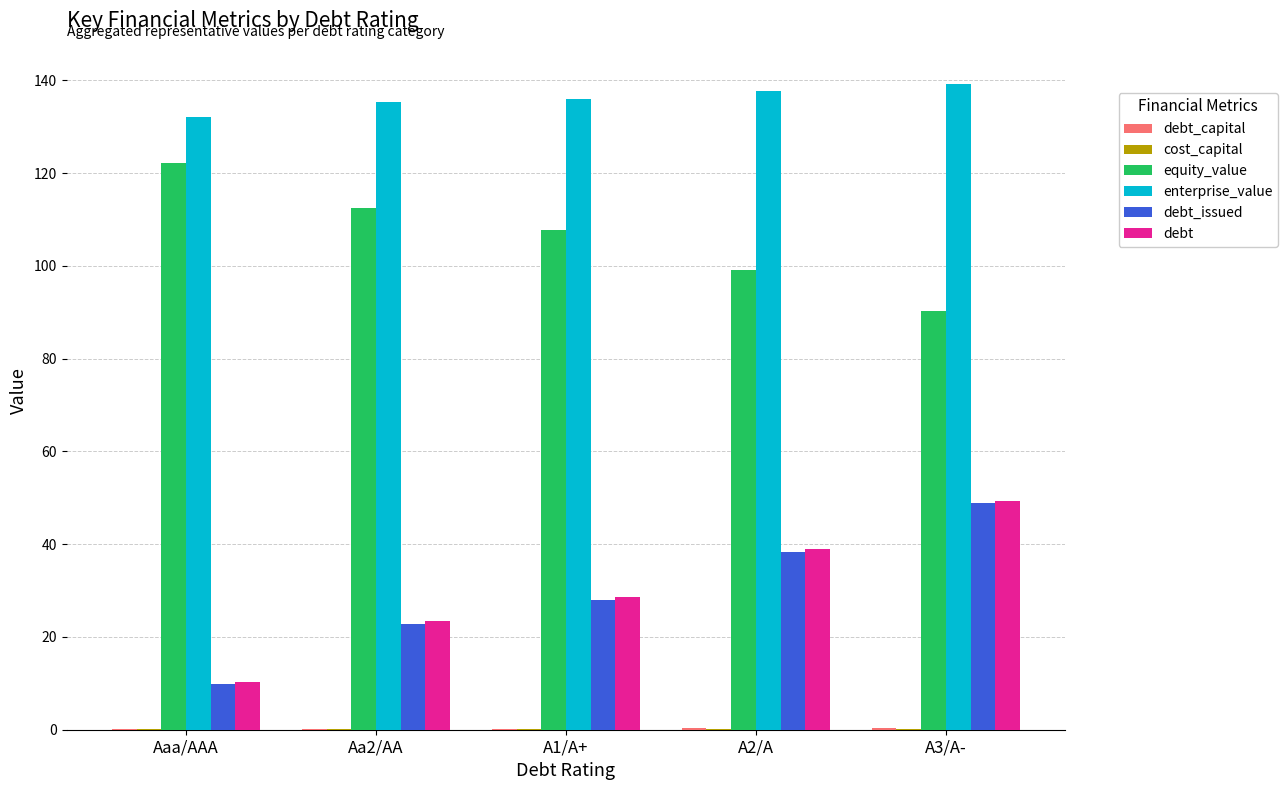

Is it true that debt_issued equals 48.8 at A3/A-?

True